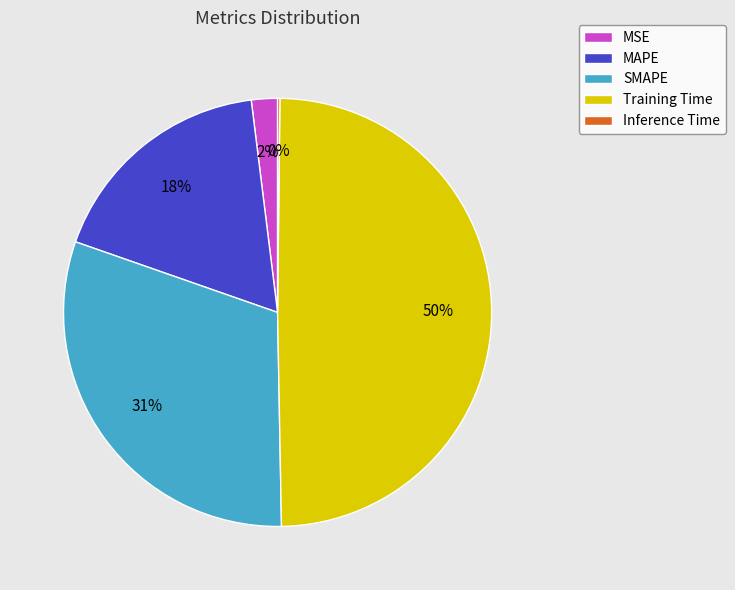

Combined, do SMAPE and MAPE account for over 50%?

No